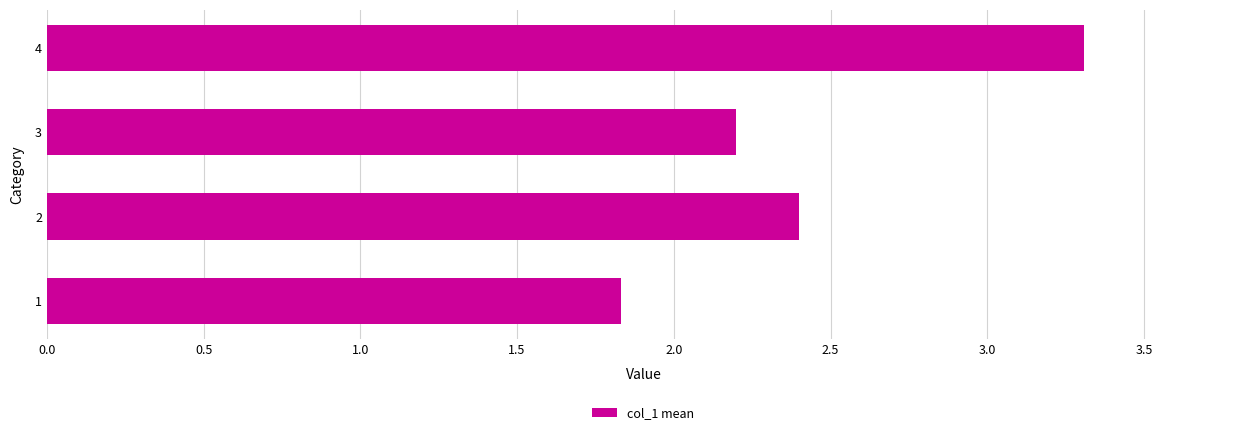

How many categories are shown in the chart?

4